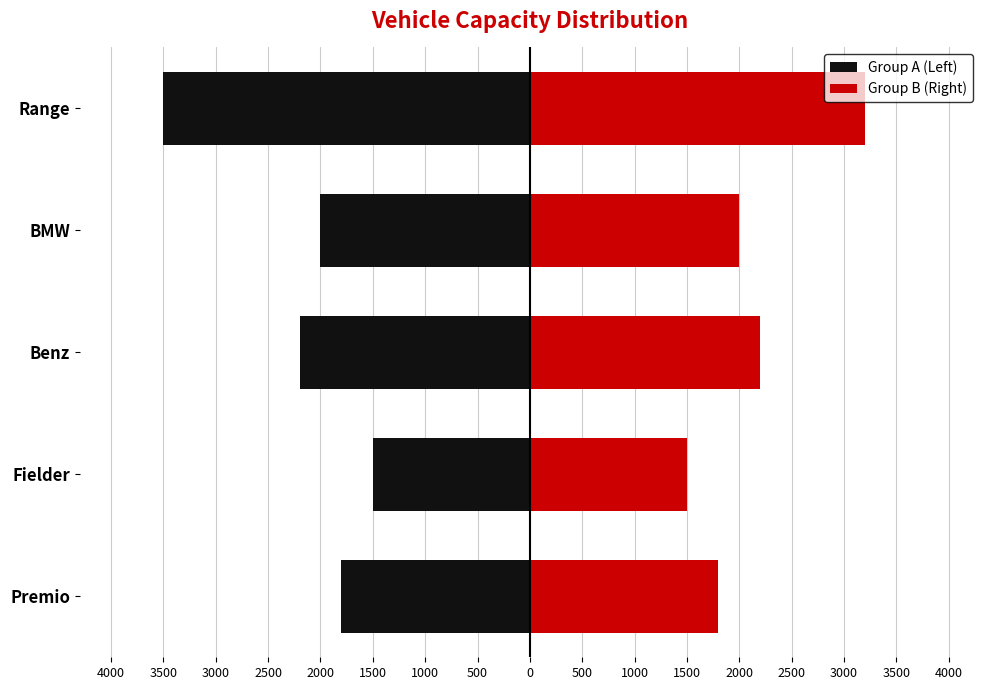

What is the average value of the Group B (Right) series?

2140